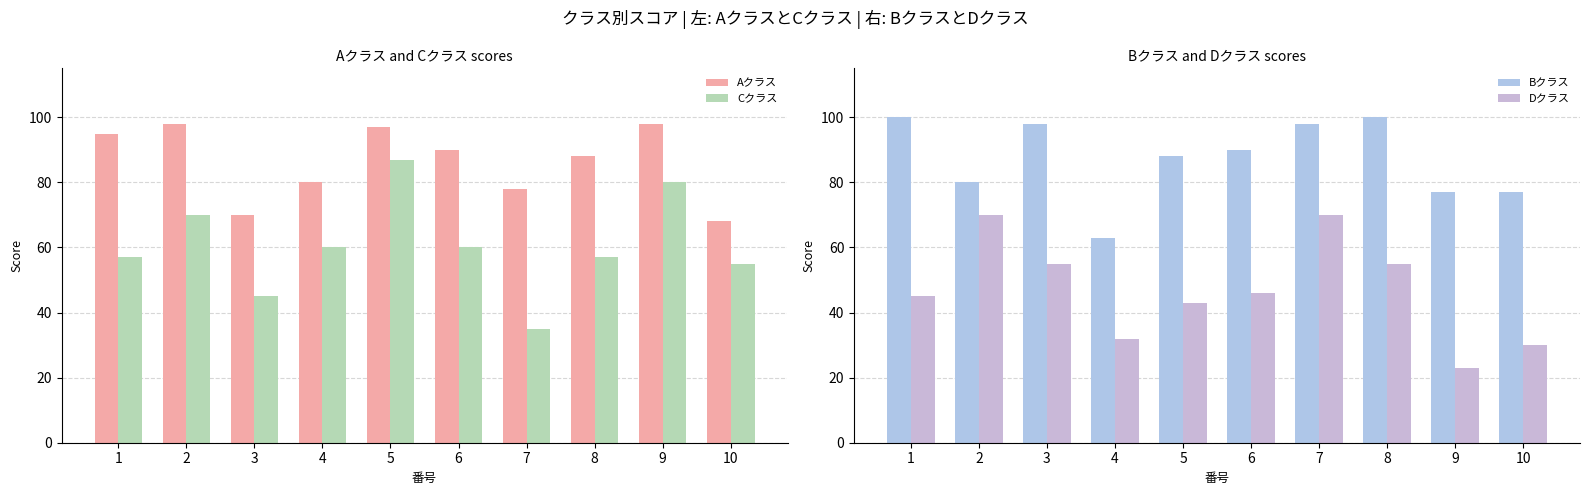

What is the difference between the maximum and minimum values in the Aクラス series?

30